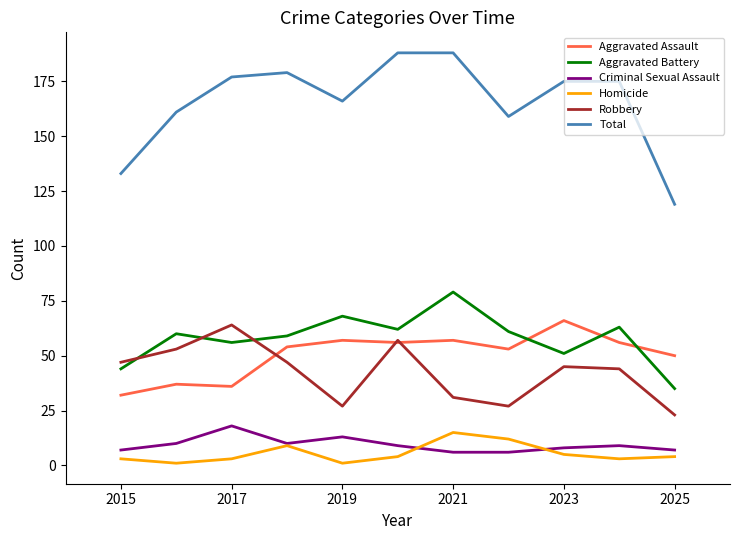

Which series has the largest total across all categories?

Total